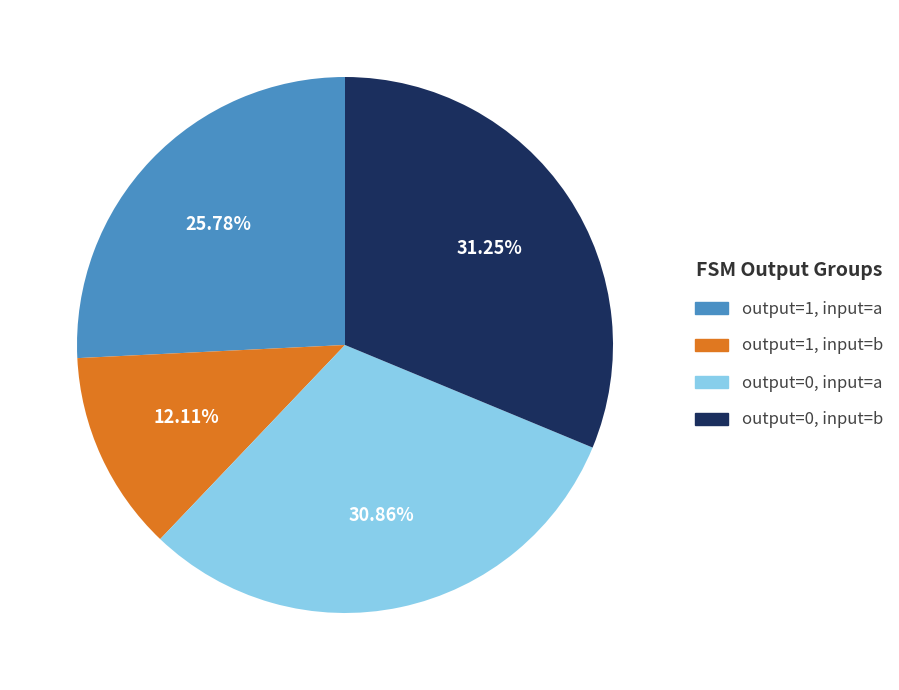

Does output=0, input=a account for over 50% of the chart?

No